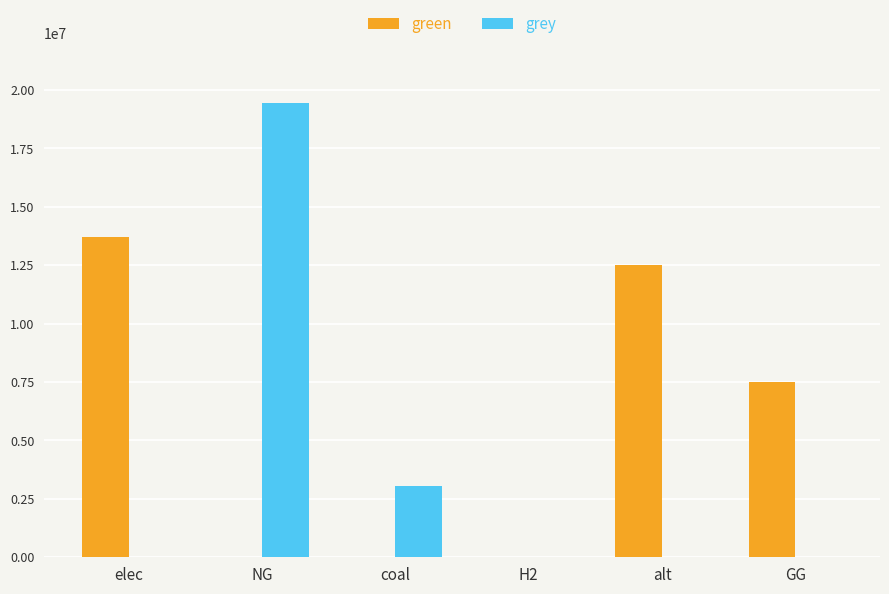

Are the bars grouped side by side (vs. stacked)?

Yes